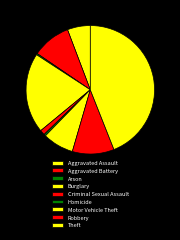

Rank the categories by value from highest to lowest.

Theft, Burglary, Robbery, Aggravated Battery, Motor Vehicle Theft, Aggravated Assault, Criminal Sexual Assault, Homicide, Arson